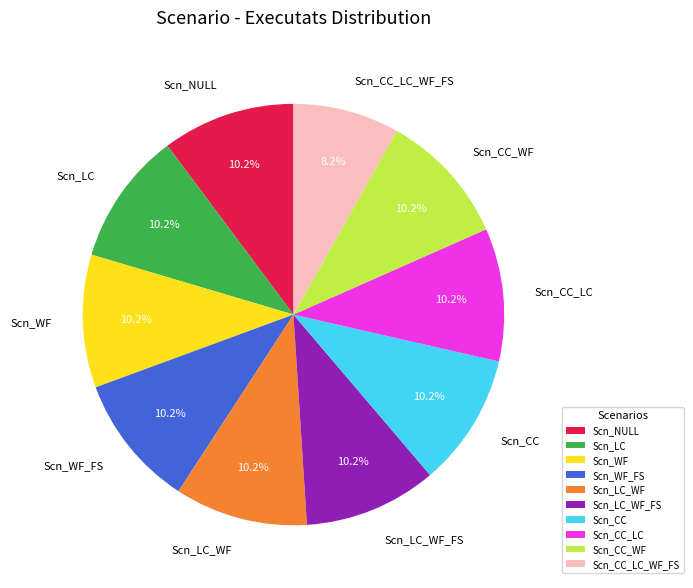

To the nearest percent, what is the difference between the largest and smallest slice percentages?

2%